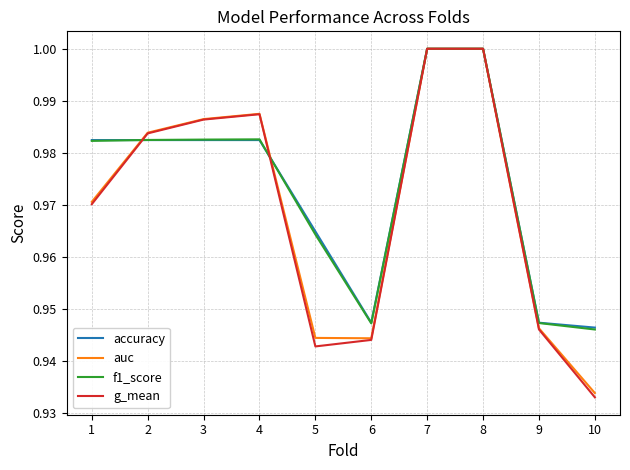

Which series changed the most between 5 and 7?

g_mean